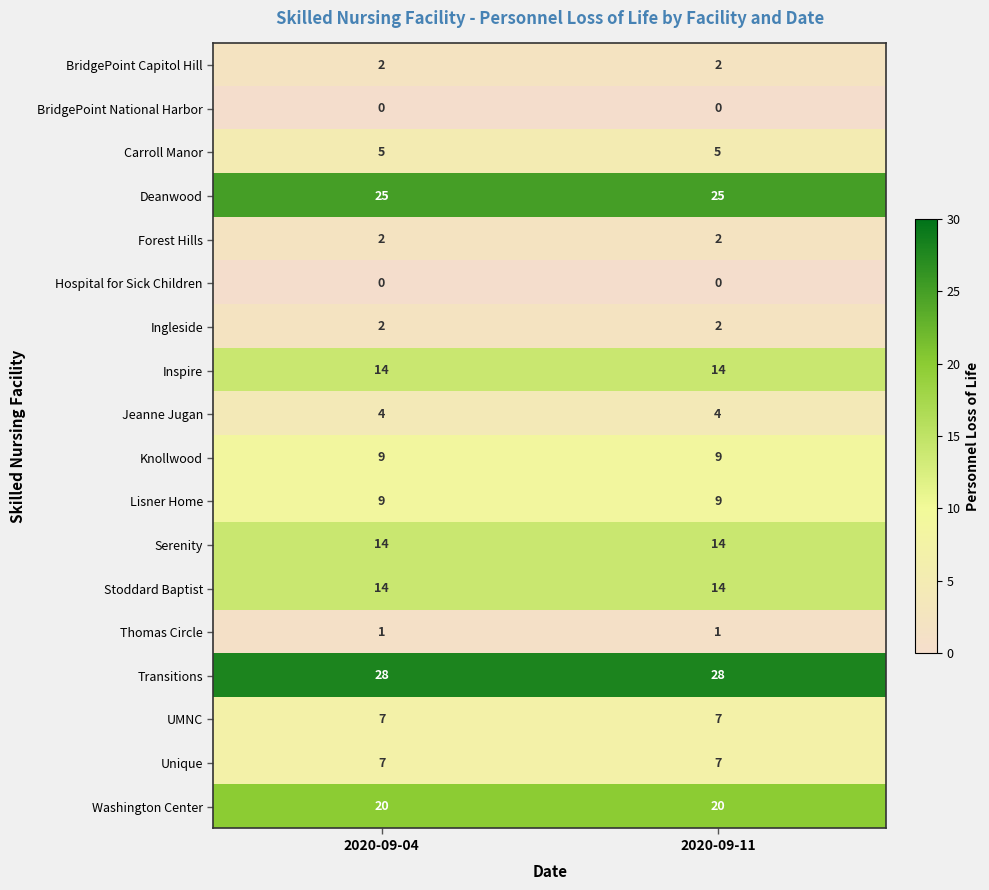

Which series has the largest total across all categories?

Transitions